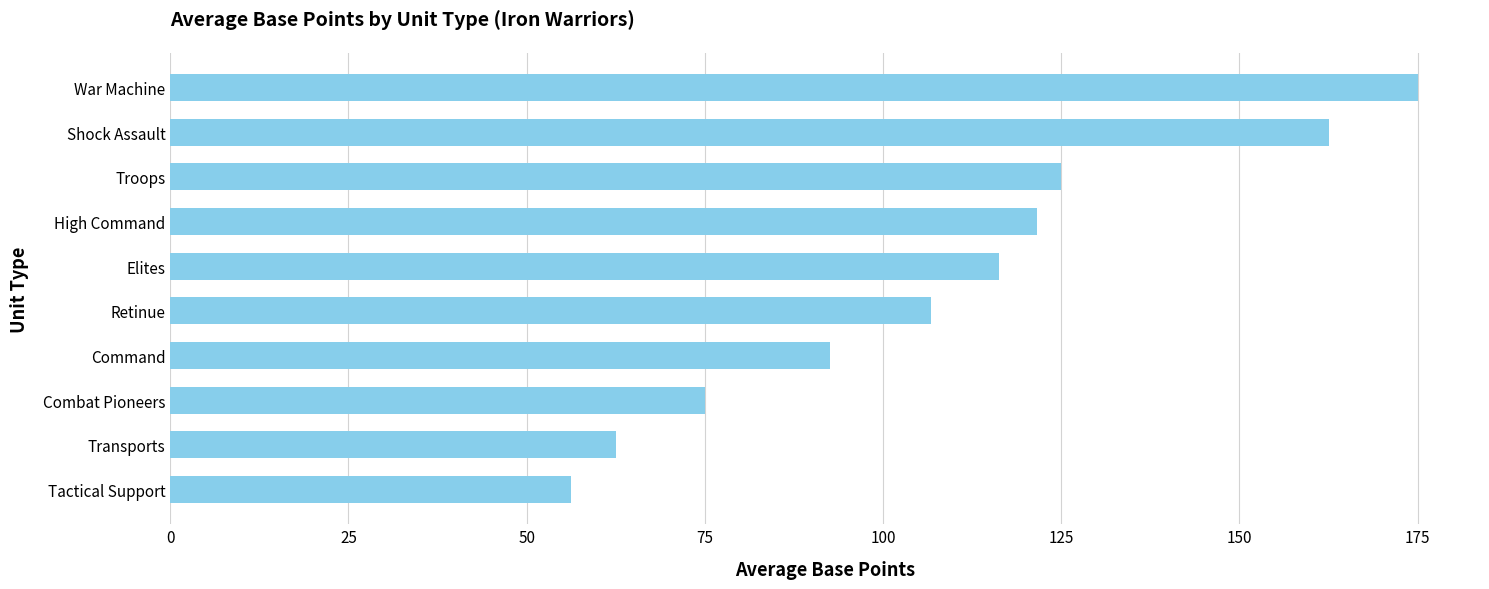

The value at Tactical Support is 56.2. True or false?

True